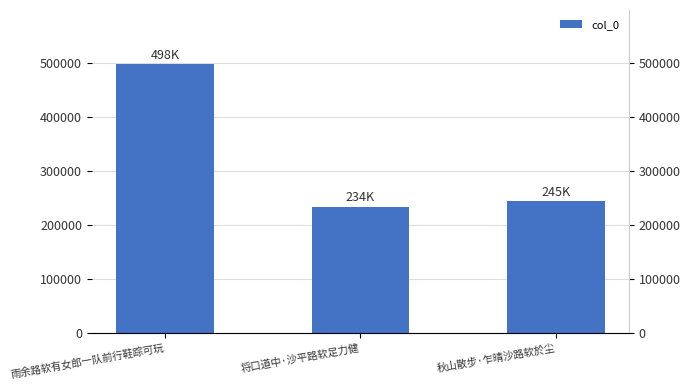

What is the change in value from 雨余路软有女郎一队前行鞋踪可玩 to 将口道中·沙平路软足力健?

-263955